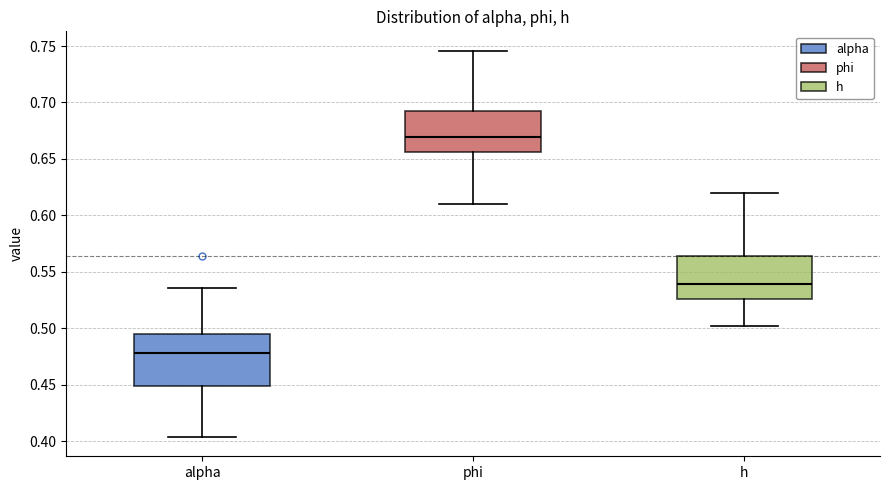

Comparing the boxes themselves (not the whiskers), which one is the tallest?

alpha